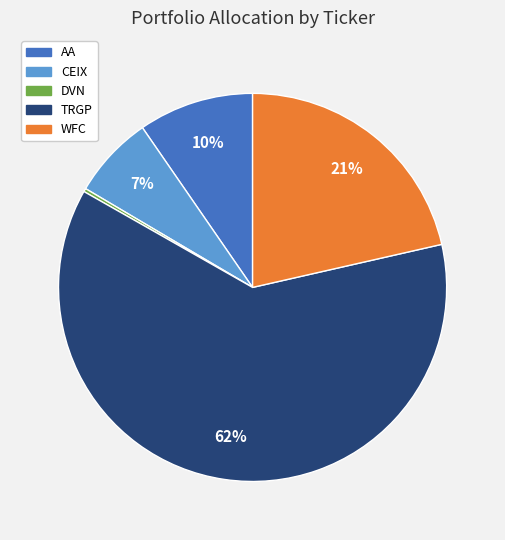

To the nearest percent, what is the combined percentage of CEIX and TRGP?

69%